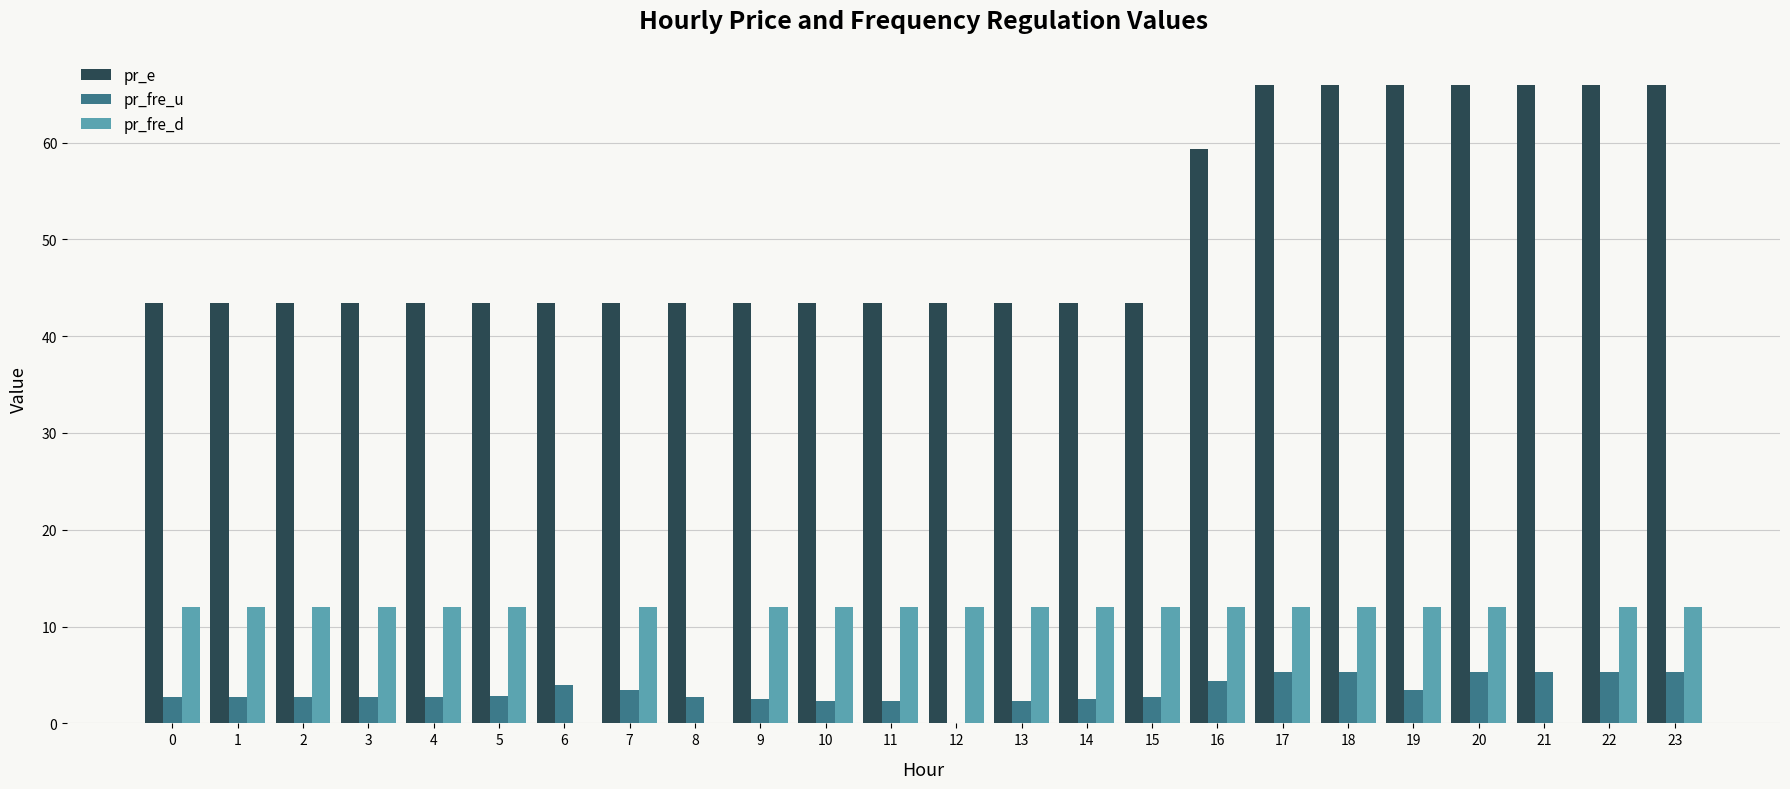

What is the maximum value shown in the chart?

66.0